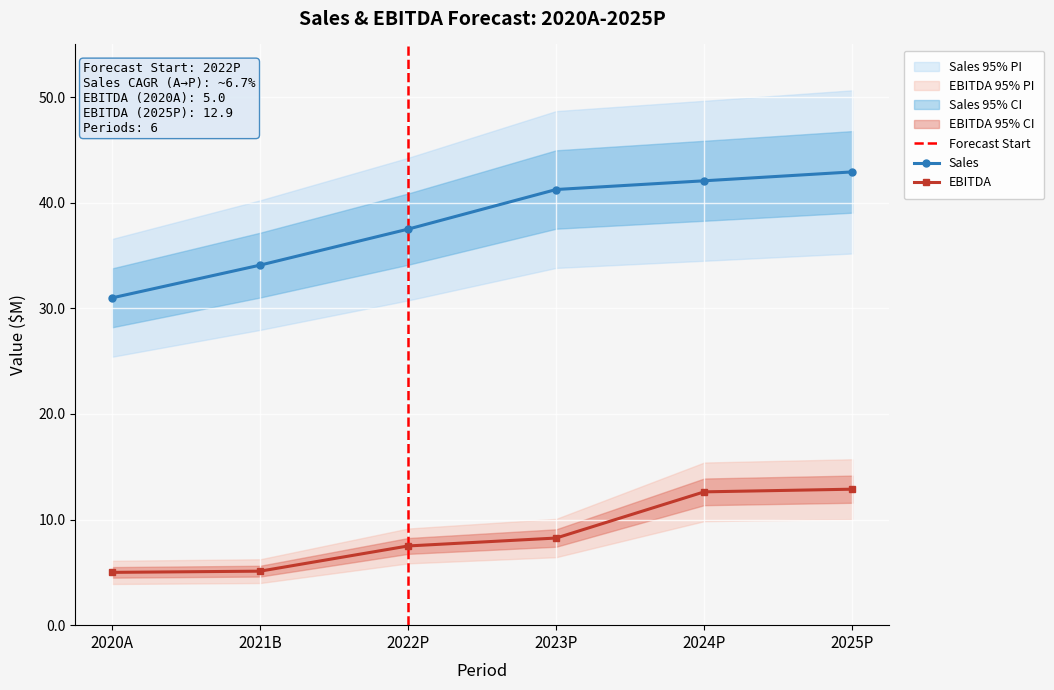

What is the approximate value of Sales at 2022P?

37.5